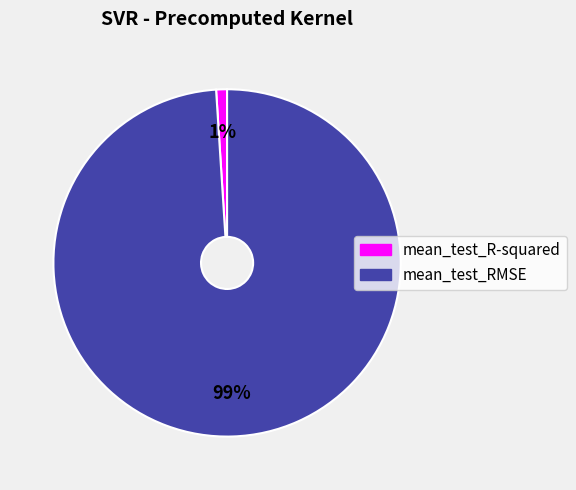

Between mean_test_RMSE and mean_test_R-squared, which is larger?

mean_test_RMSE